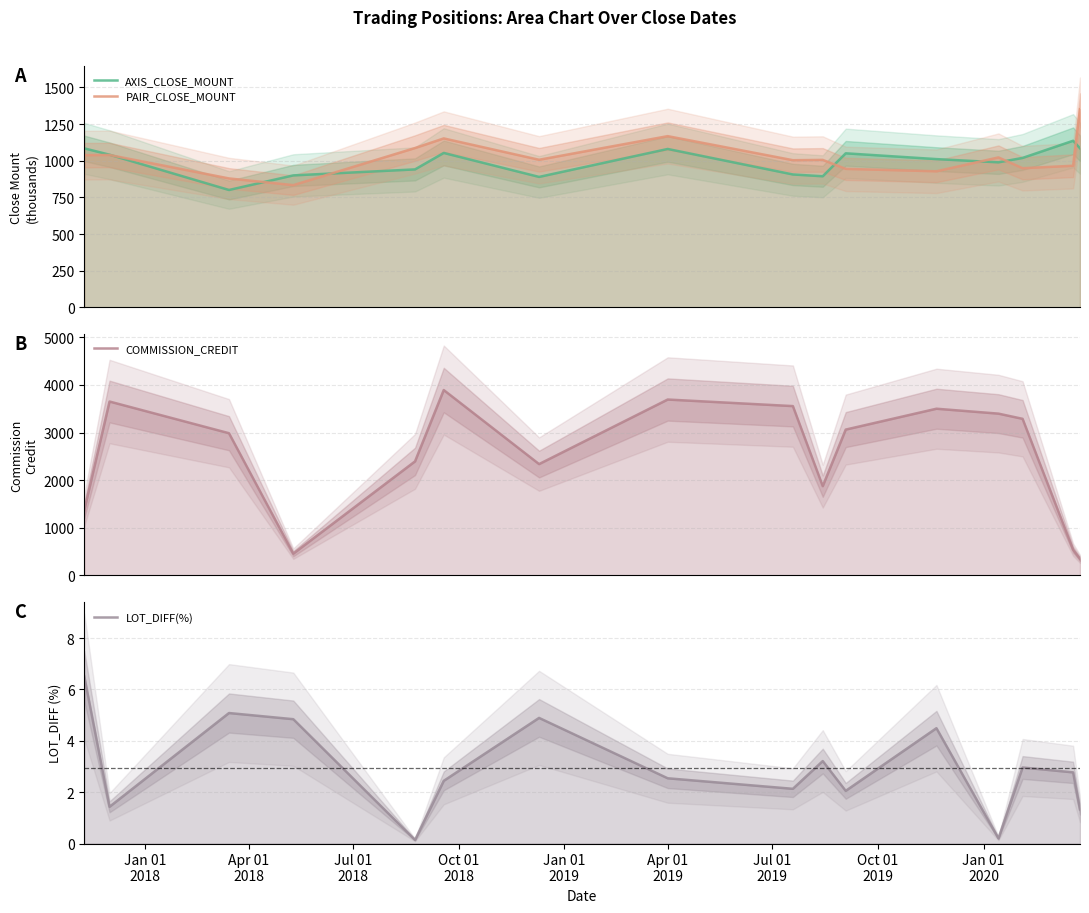

After their last crossing, which series has the higher values: COMMISSION_CREDIT or PAIR_CLOSE_MOUNT?

PAIR_CLOSE_MOUNT